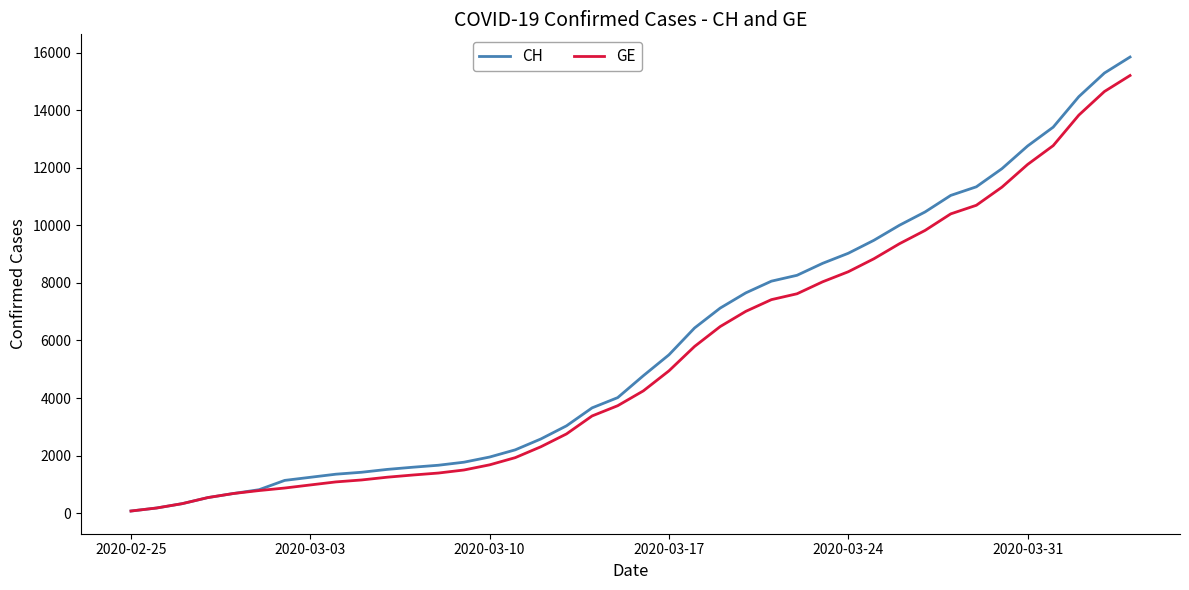

Which series has the widest spread of values?

CH